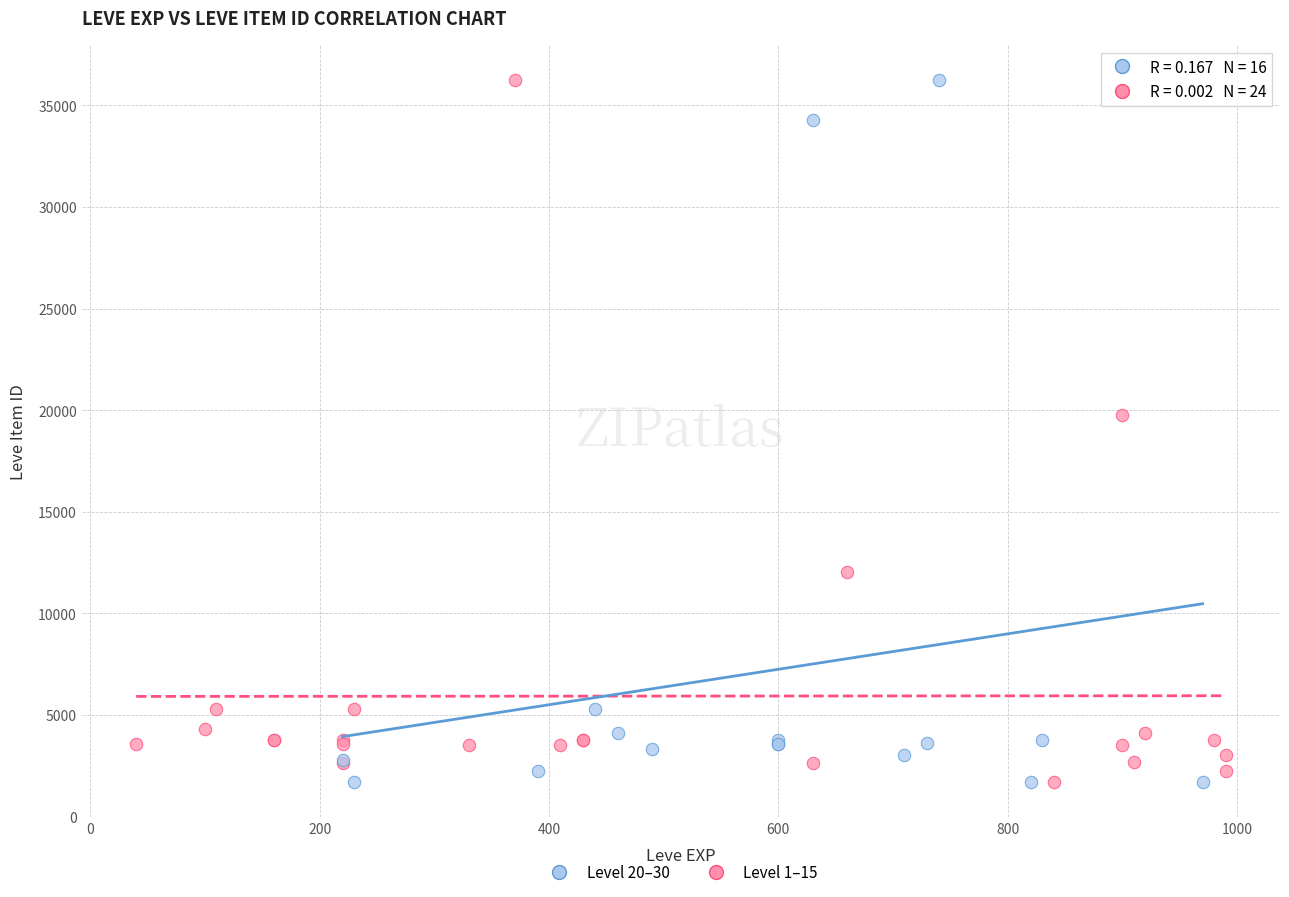

What are all the series names shown in the legend?

Level 20–30, Level 1–15